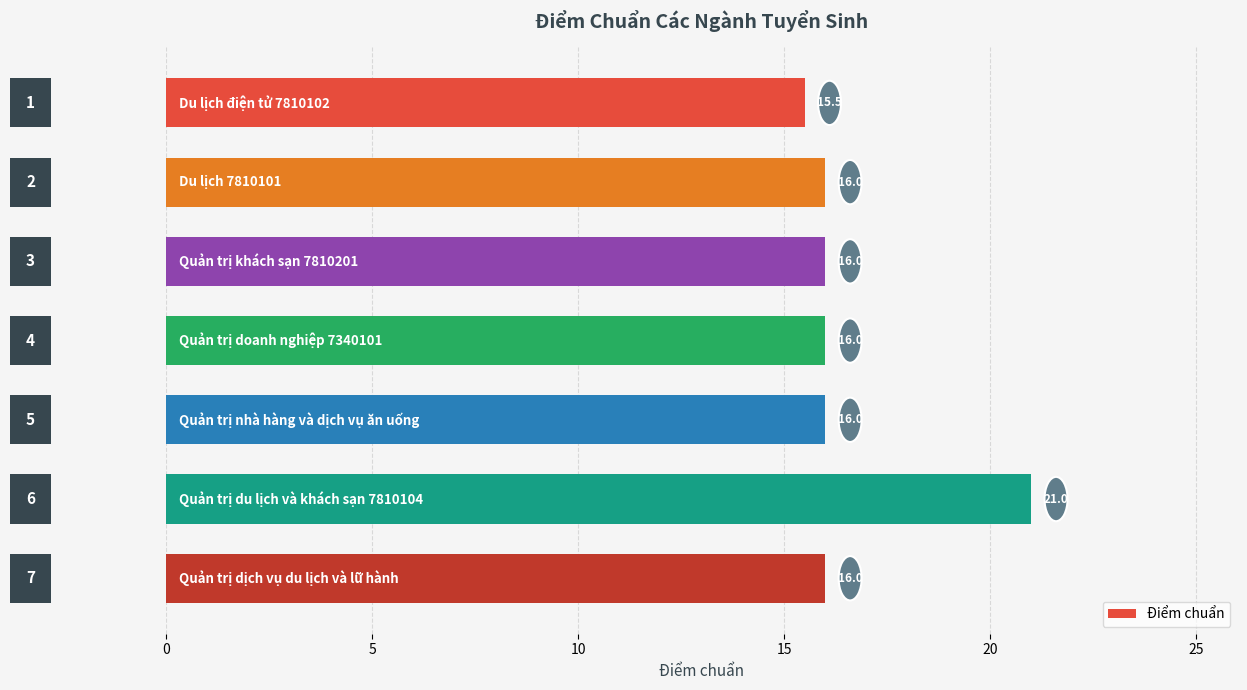

What is the value of the 2nd bar from the top?

16.0